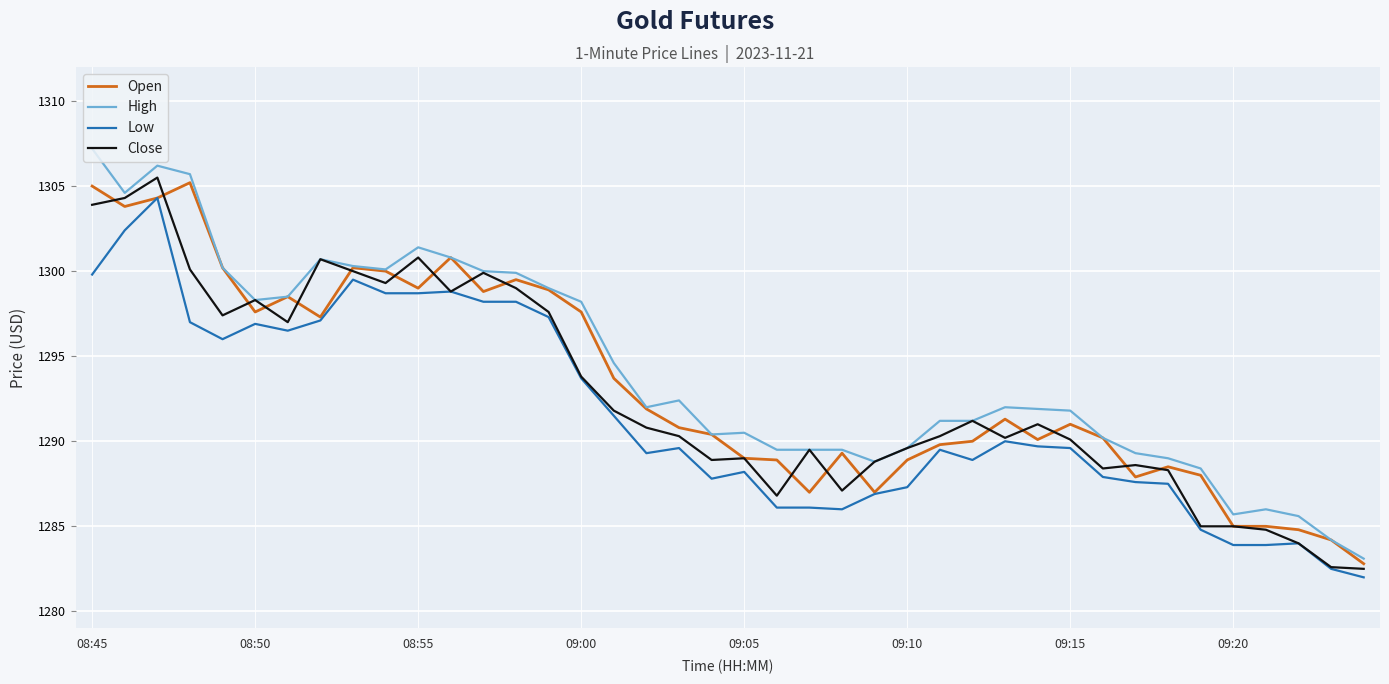

True or false: Open has more than 1 interior local peaks.

True